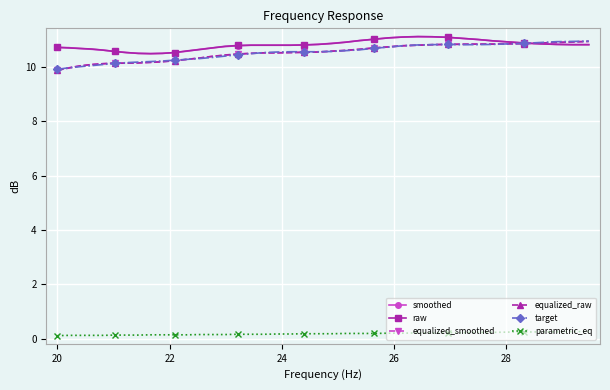

At how many categories does at least one series exceed 9?

40